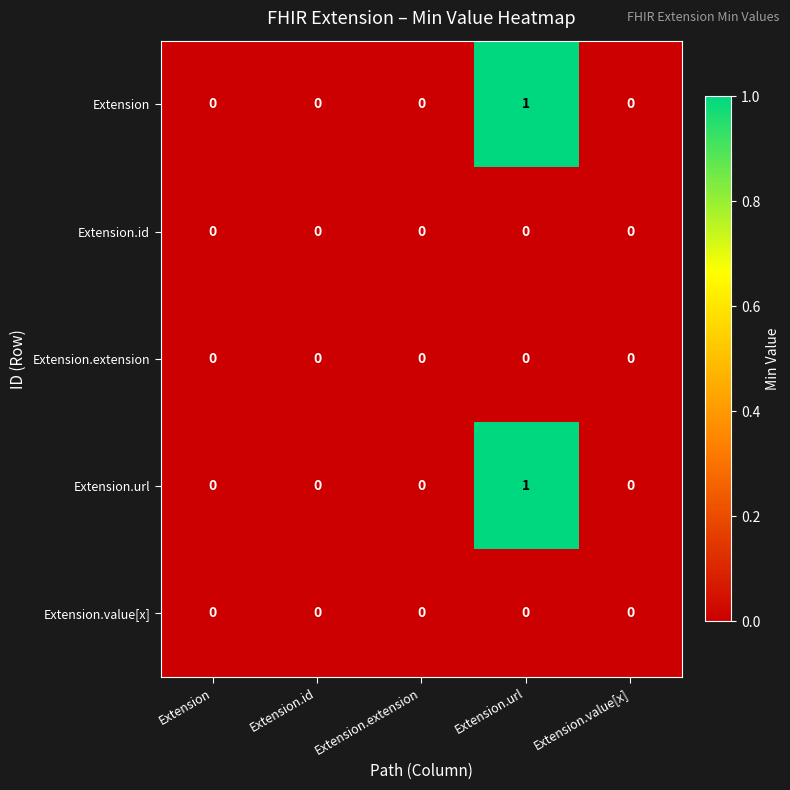

Which label corresponds to the largest value in the chart?

Extension.url